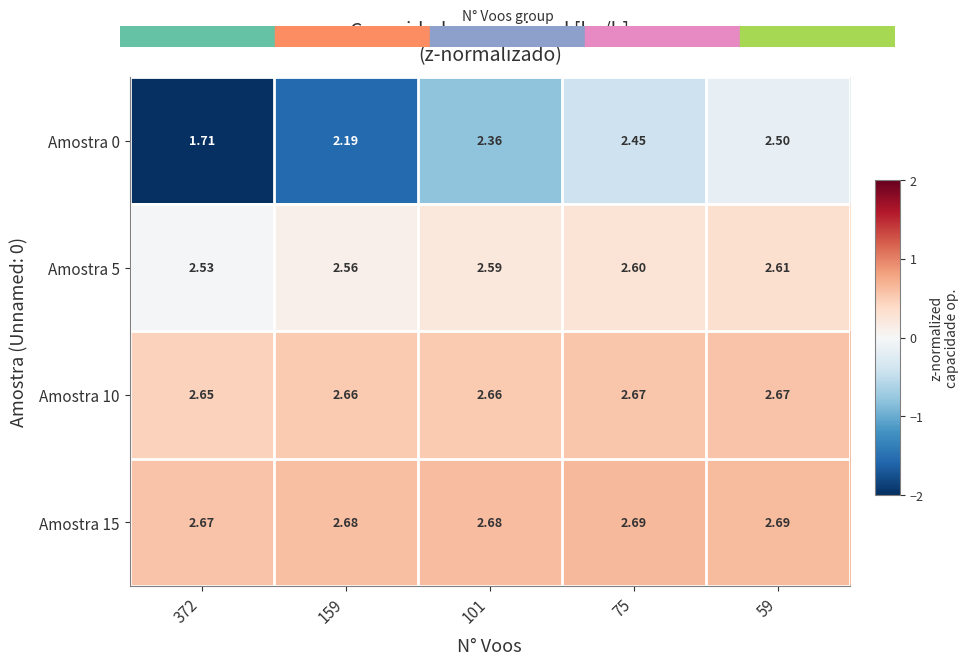

Is the value of Amostra 15 at 372 greater than the value of Amostra 0 at 159?

Yes